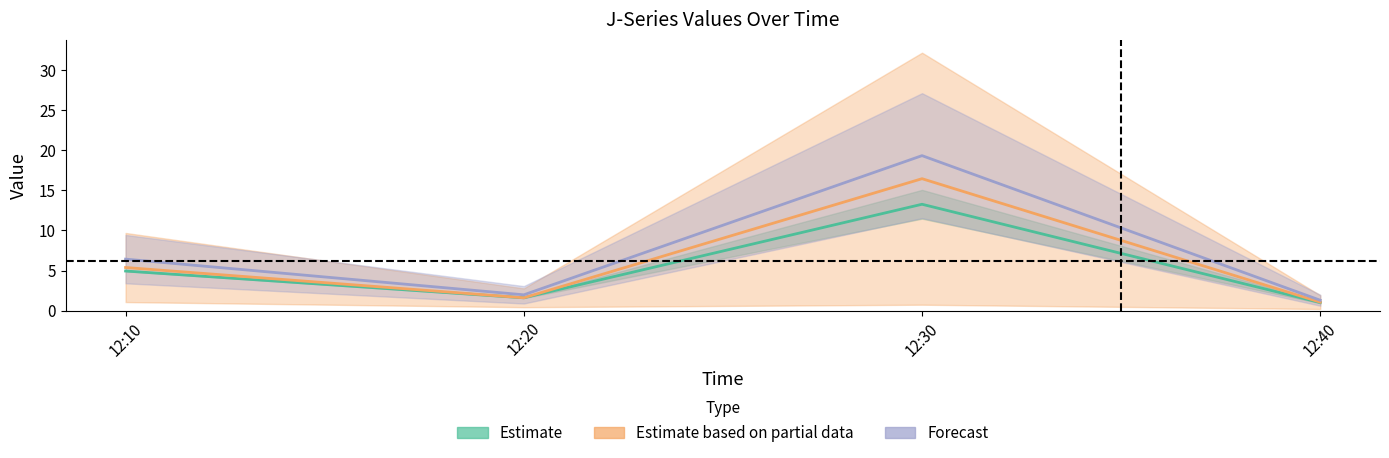

True or false: J4 has a value of 10.1 at 12:30.

False